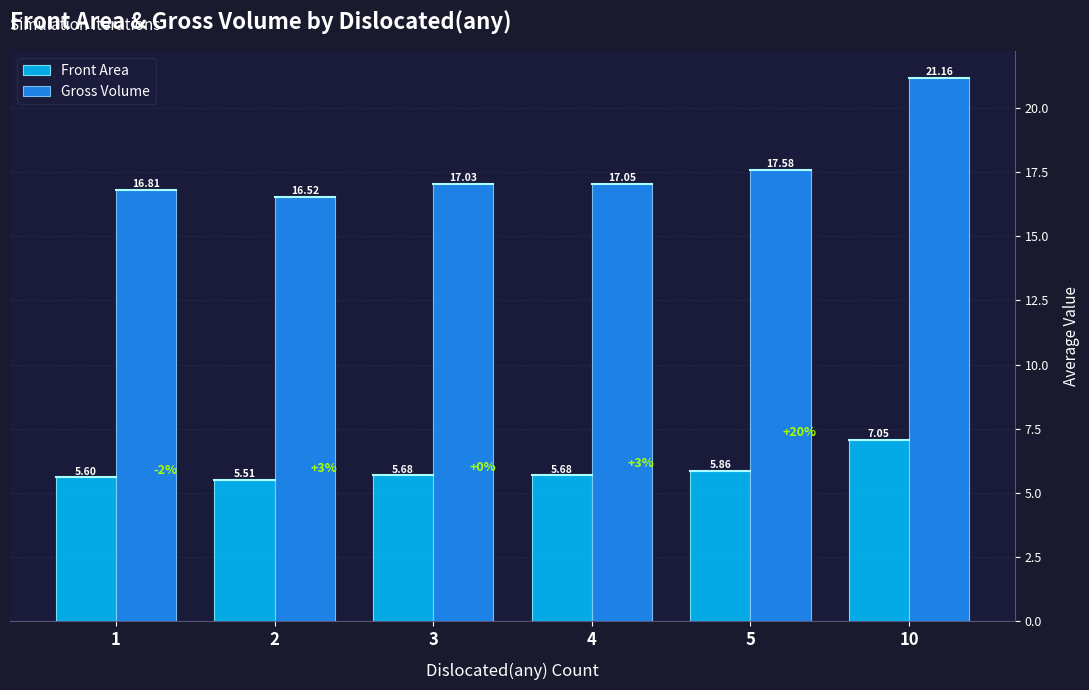

Is the value of Gross Volume at 4 greater than the value of Front Area at 4?

Yes